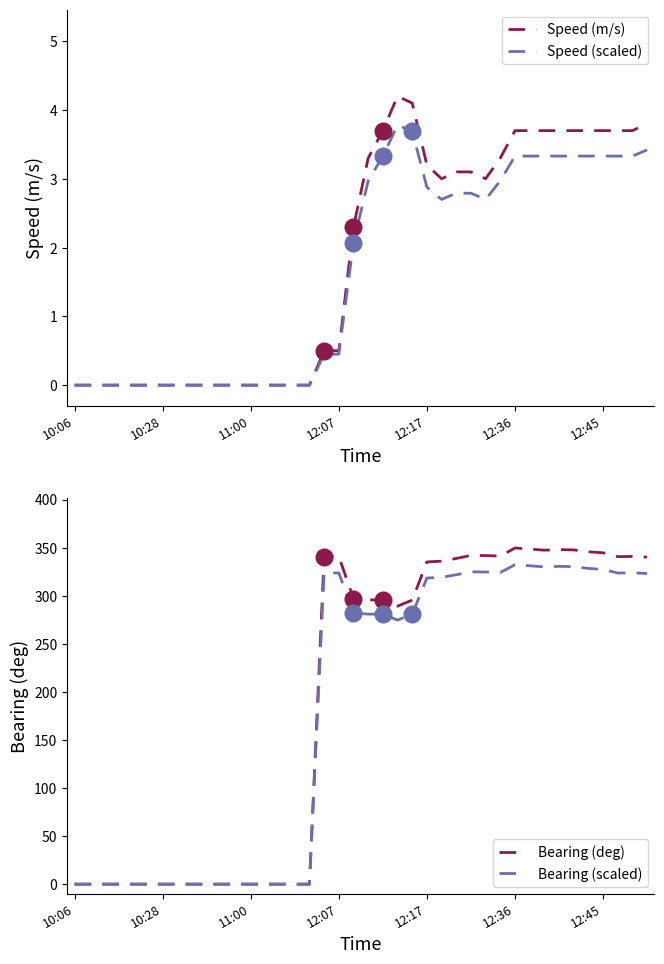

True or false: Speed (scaled) has a value of 0.8 at 12:17.

False